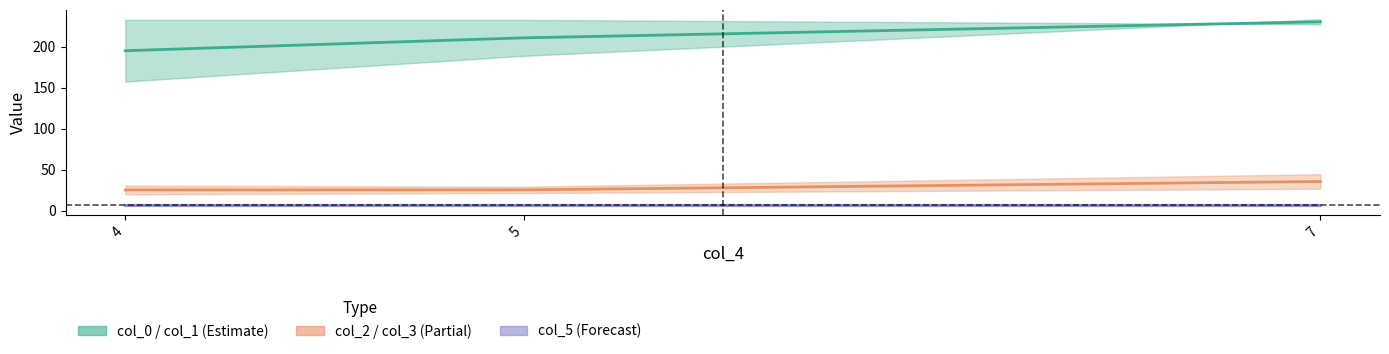

At which category is the sum across all series the highest?

7